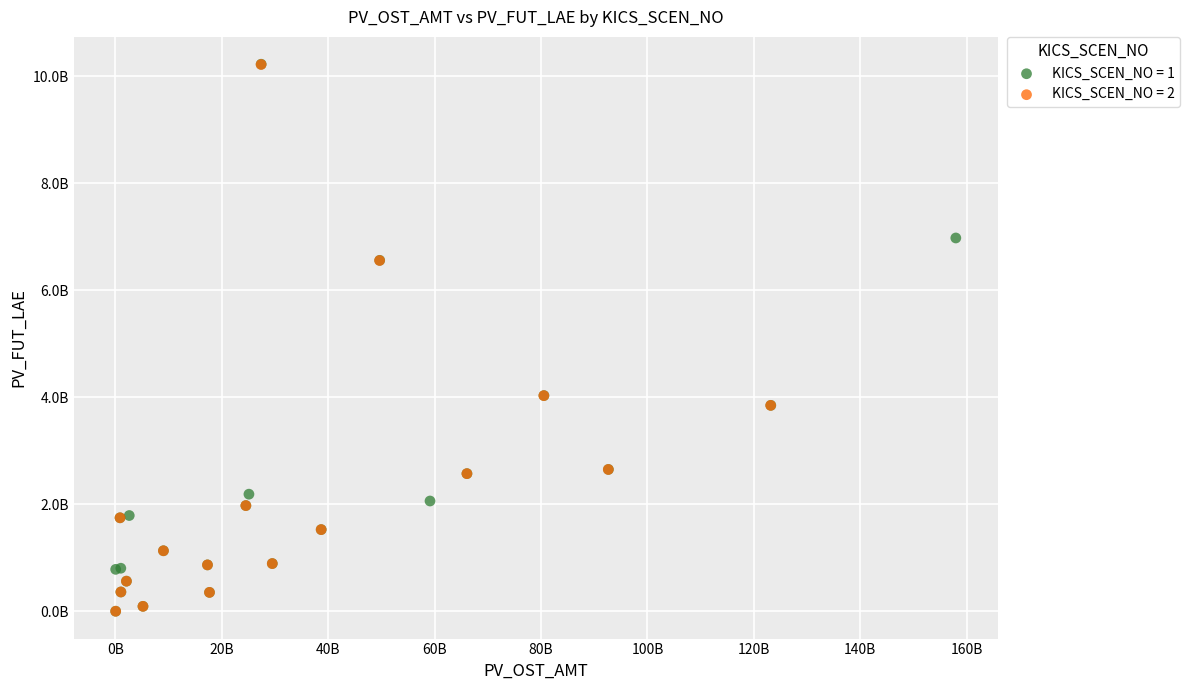

What are all the series names shown in the legend?

KICS_SCEN_NO = 1, KICS_SCEN_NO = 2